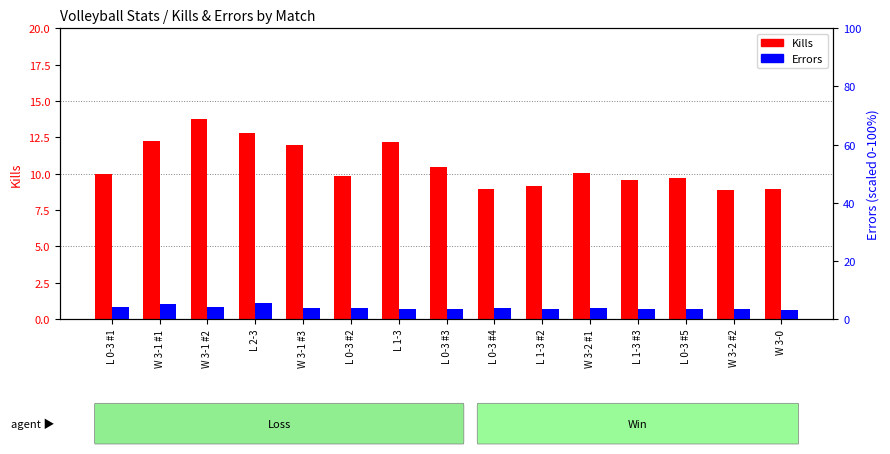

Is it true that Errors equals 2.2 at W 3-1 #2?

False